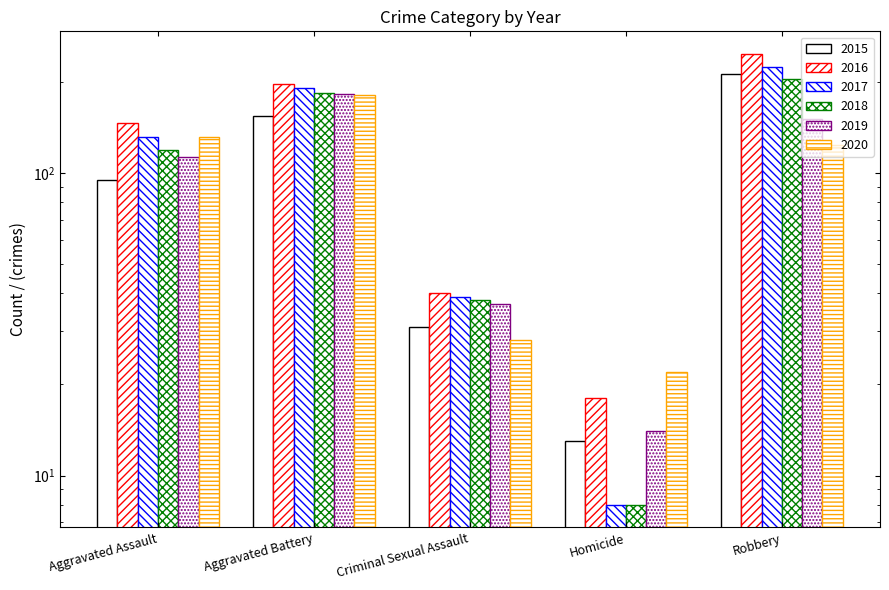

Count the number of categories in the chart.

5